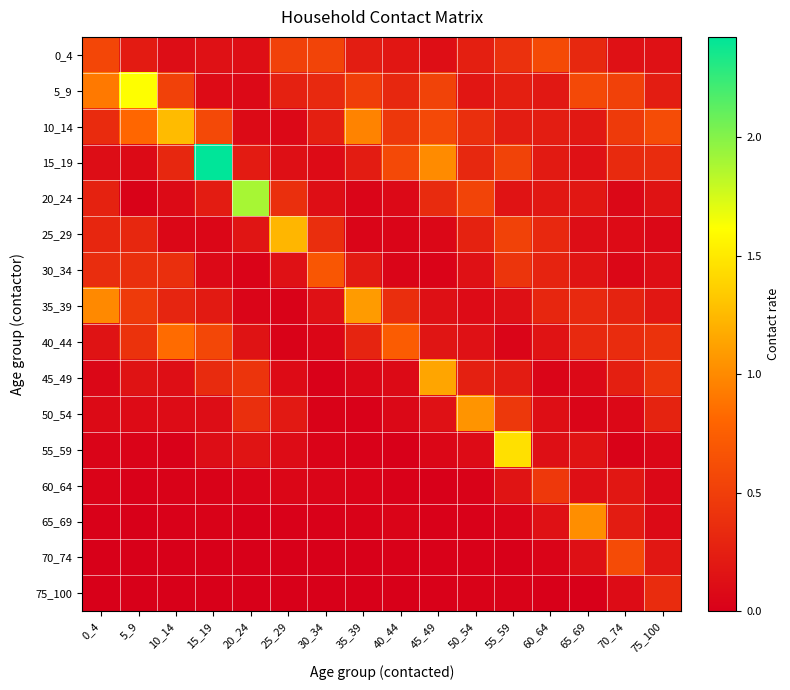

Reading left to right, what are all the values shown in this chart?

0_4: 0_4=0.6	5_9=0.2	10_14=0.1	15_19=0.1	20_24=0.1	25_29=0.5	30_34=0.5	35_39=0.2	40_44=0.2	45_49=0.1	50_54=0.2	55_59=0.4	60_64=0.6	65_69=0.3	70_74=0.1	75_100=0.1
5_9: 0_4=0.9	5_9=1.6	10_14=0.5	15_19=0.1	20_24=0.1	25_29=0.3	30_34=0.3	35_39=0.5	40_44=0.3	45_49=0.5	50_54=0.2	55_59=0.3	60_64=0.2	65_69=0.6	70_74=0.5	75_100=0.2
10_14: 0_4=0.3	5_9=0.8	10_14=1.3	15_19=0.6	20_24=0.1	25_29=0.1	30_34=0.3	35_39=1.0	40_44=0.4	45_49=0.6	50_54=0.4	55_59=0.2	60_64=0.2	65_69=0.2	70_74=0.5	75_100=0.6
15_19: 0_4=0.1	5_9=0.1	10_14=0.3	15_19=2.4	20_24=0.2	25_29=0.1	30_34=0.1	35_39=0.2	40_44=0.6	45_49=1.0	50_54=0.3	55_59=0.5	60_64=0.2	65_69=0.1	70_74=0.3	75_100=0.4
20_24: 0_4=0.3	5_9=0.0	10_14=0.1	15_19=0.2	20_24=1.9	25_29=0.4	30_34=0.1	35_39=0.0	40_44=0.1	45_49=0.3	50_54=0.5	55_59=0.2	60_64=0.2	65_69=0.2	70_74=0.1	75_100=0.2
25_29: 0_4=0.3	5_9=0.3	10_14=0.1	15_19=0.1	20_24=0.2	25_29=1.2	30_34=0.4	35_39=0.0	40_44=0.0	45_49=0.1	50_54=0.3	55_59=0.5	60_64=0.3	65_69=0.1	70_74=0.1	75_100=0.1
30_34: 0_4=0.4	5_9=0.4	10_14=0.4	15_19=0.1	20_24=0.0	25_29=0.1	30_34=0.7	35_39=0.2	40_44=0.0	45_49=0.0	50_54=0.1	55_59=0.4	60_64=0.3	65_69=0.2	70_74=0.1	75_100=0.1
35_39: 0_4=1.0	5_9=0.5	10_14=0.3	15_19=0.2	20_24=0.0	25_29=0.0	30_34=0.1	35_39=1.1	40_44=0.4	45_49=0.1	50_54=0.1	55_59=0.1	60_64=0.3	65_69=0.3	70_74=0.3	75_100=0.2
40_44: 0_4=0.2	5_9=0.4	10_14=0.8	15_19=0.6	20_24=0.2	25_29=0.0	30_34=0.1	35_39=0.3	40_44=0.7	45_49=0.2	50_54=0.1	55_59=0.0	60_64=0.2	65_69=0.3	70_74=0.4	75_100=0.4
45_49: 0_4=0.1	5_9=0.2	10_14=0.1	15_19=0.3	20_24=0.4	25_29=0.1	30_34=0.0	35_39=0.1	40_44=0.1	45_49=1.1	50_54=0.3	55_59=0.2	60_64=0.0	65_69=0.1	70_74=0.3	75_100=0.4
50_54: 0_4=0.1	5_9=0.1	10_14=0.1	15_19=0.1	20_24=0.4	25_29=0.2	30_34=0.0	35_39=0.0	40_44=0.1	45_49=0.1	50_54=1.1	55_59=0.4	60_64=0.1	65_69=0.0	70_74=0.1	75_100=0.3
55_59: 0_4=0.0	5_9=0.0	10_14=0.0	15_19=0.1	20_24=0.2	25_29=0.1	30_34=0.0	35_39=0.0	40_44=0.0	45_49=0.1	50_54=0.1	55_59=1.5	60_64=0.1	65_69=0.2	70_74=0.0	75_100=0.1
60_64: 0_4=0.0	5_9=0.0	10_14=0.0	15_19=0.0	20_24=0.0	25_29=0.1	30_34=0.0	35_39=0.0	40_44=0.0	45_49=0.0	50_54=0.0	55_59=0.2	60_64=0.5	65_69=0.1	70_74=0.2	75_100=0.1
65_69: 0_4=0.0	5_9=0.0	10_14=0.0	15_19=0.0	20_24=0.0	25_29=0.0	30_34=0.0	35_39=0.0	40_44=0.0	45_49=0.0	50_54=0.0	55_59=0.0	60_64=0.1	65_69=1.0	70_74=0.2	75_100=0.1
70_74: 0_4=0.0	5_9=0.0	10_14=0.0	15_19=0.0	20_24=0.0	25_29=0.0	30_34=0.0	35_39=0.0	40_44=0.0	45_49=0.0	50_54=0.0	55_59=0.0	60_64=0.0	65_69=0.1	70_74=0.6	75_100=0.2
75_100: 0_4=0.0	5_9=0.0	10_14=0.0	15_19=0.0	20_24=0.0	25_29=0.0	30_34=0.0	35_39=0.0	40_44=0.0	45_49=0.0	50_54=0.0	55_59=0.0	60_64=0.0	65_69=0.0	70_74=0.1	75_100=0.4